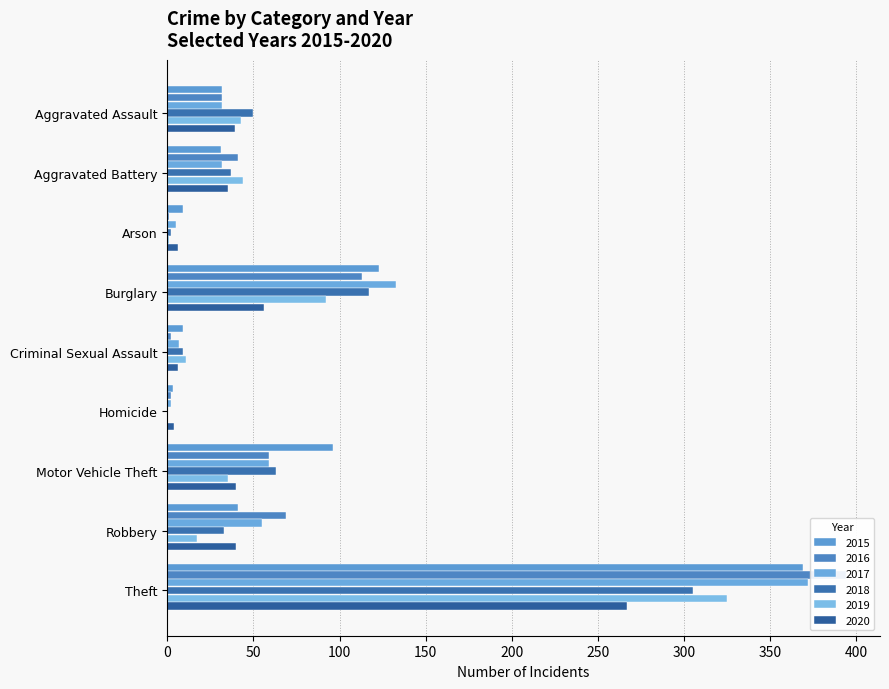

Reading left to right, list all the values displayed in this chart.

2015: Aggravated Assault=32	Aggravated Battery=31	Arson=9	Burglary=123	Criminal Sexual Assault=9	Homicide=3	Motor Vehicle Theft=96	Robbery=41	Theft=369
2016: Aggravated Assault=32	Aggravated Battery=41	Arson=1	Burglary=113	Criminal Sexual Assault=2	Homicide=2	Motor Vehicle Theft=59	Robbery=69	Theft=394
2017: Aggravated Assault=32	Aggravated Battery=32	Arson=5	Burglary=133	Criminal Sexual Assault=7	Homicide=2	Motor Vehicle Theft=59	Robbery=55	Theft=372
2018: Aggravated Assault=50	Aggravated Battery=37	Arson=2	Burglary=117	Criminal Sexual Assault=9	Homicide=0	Motor Vehicle Theft=63	Robbery=33	Theft=305
2019: Aggravated Assault=43	Aggravated Battery=44	Arson=1	Burglary=92	Criminal Sexual Assault=11	Homicide=0	Motor Vehicle Theft=35	Robbery=17	Theft=325
2020: Aggravated Assault=39	Aggravated Battery=35	Arson=6	Burglary=56	Criminal Sexual Assault=6	Homicide=4	Motor Vehicle Theft=40	Robbery=40	Theft=267